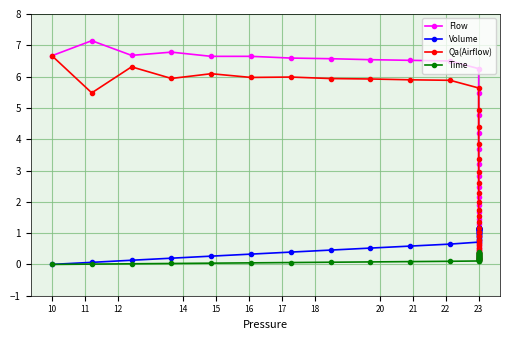

How many times do Qa(Airflow) and Time cross each other?

1